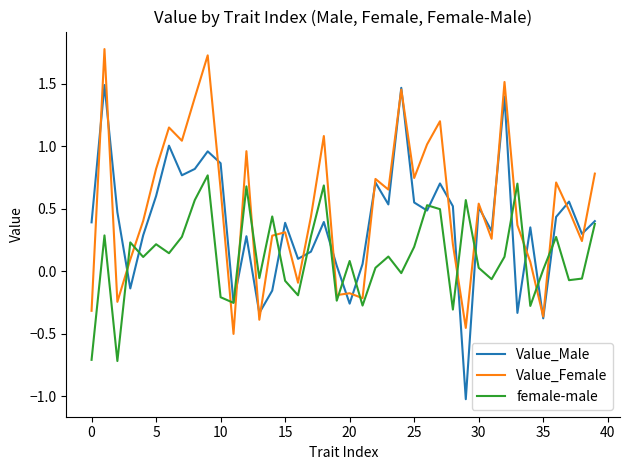

How many intersections are there between Value_Female and female-male?

14